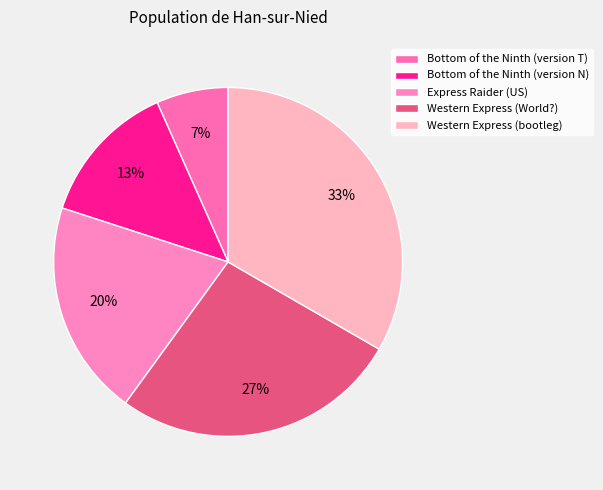

Is it true that Western Express (World?) is 16% of the pie?

False